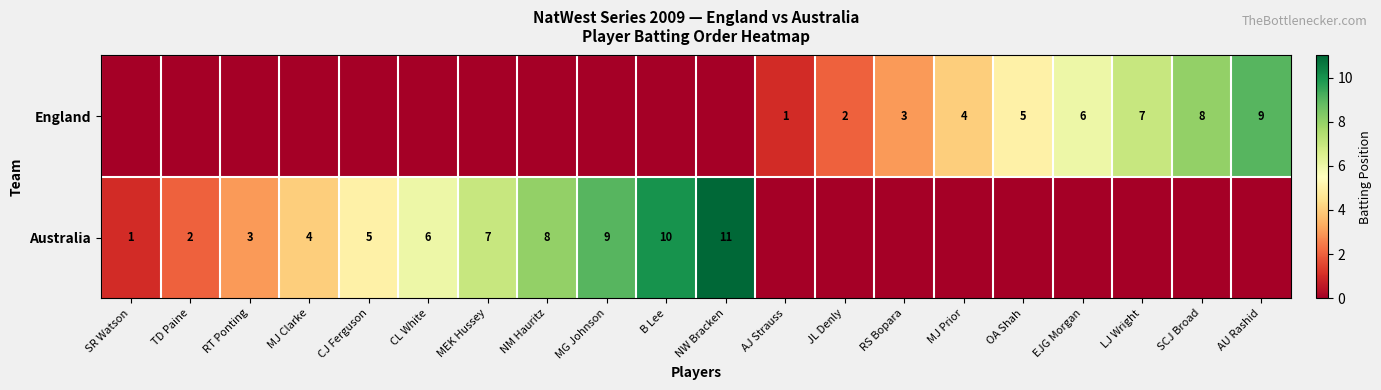

True or false: Australia has a value of 6 at CL White.

True